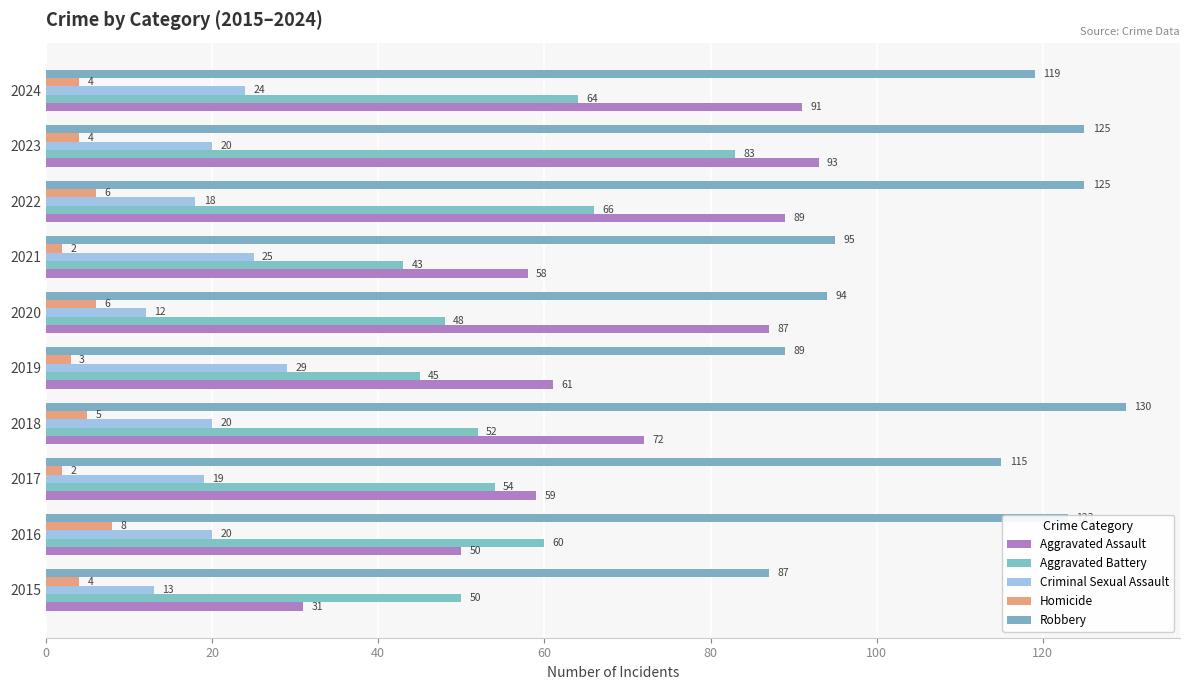

Which label corresponds to the largest value in the chart?

2018